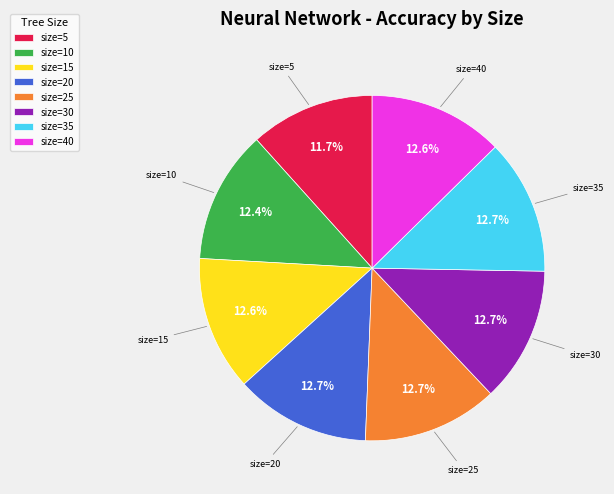

What portion of the pie excludes size=15?

87.4%